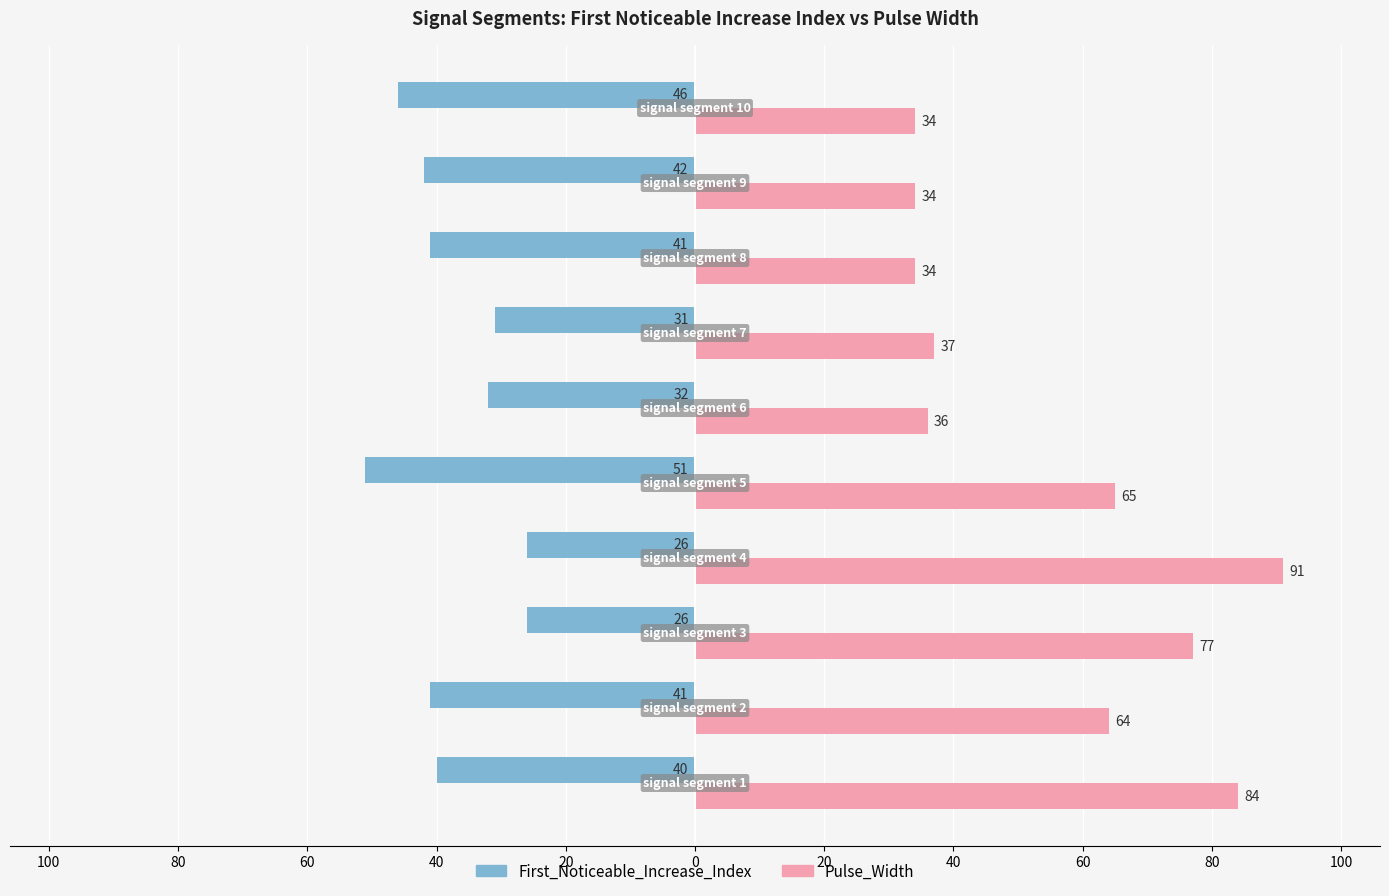

What are all the series names shown in the legend?

First_Noticeable_Increase_Index, Pulse_Width